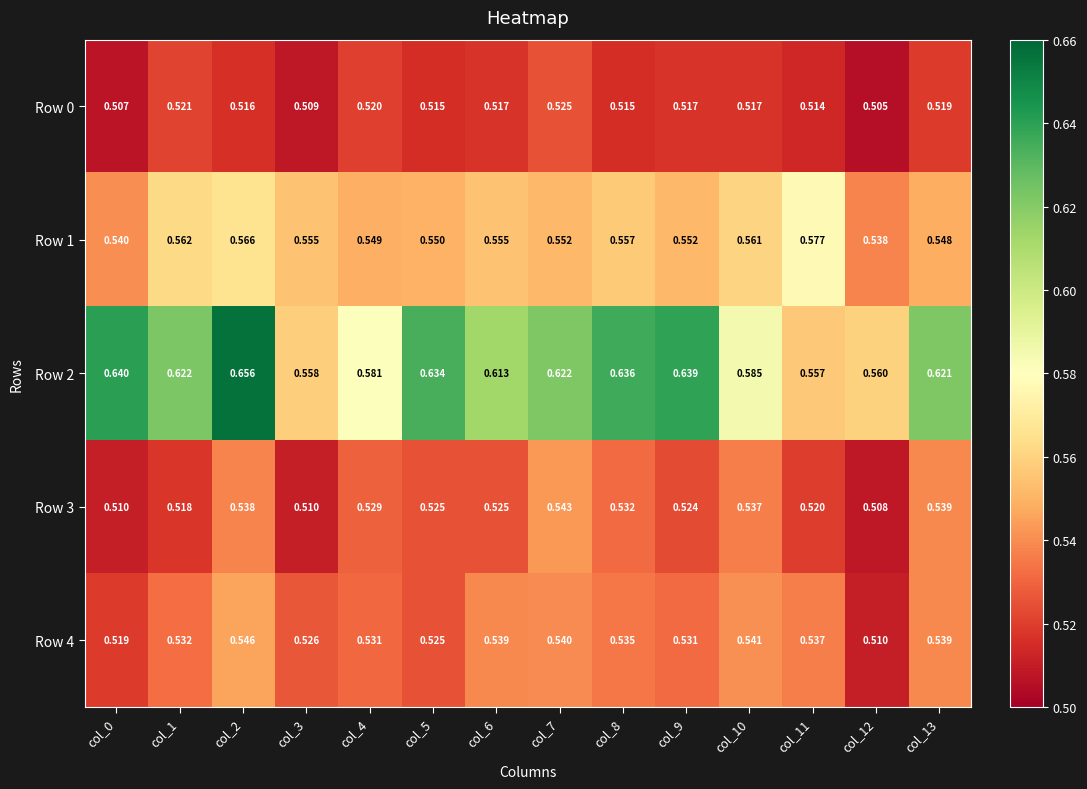

Is the value of Row 4 at col_8 greater than the value of Row 2 at col_5?

No